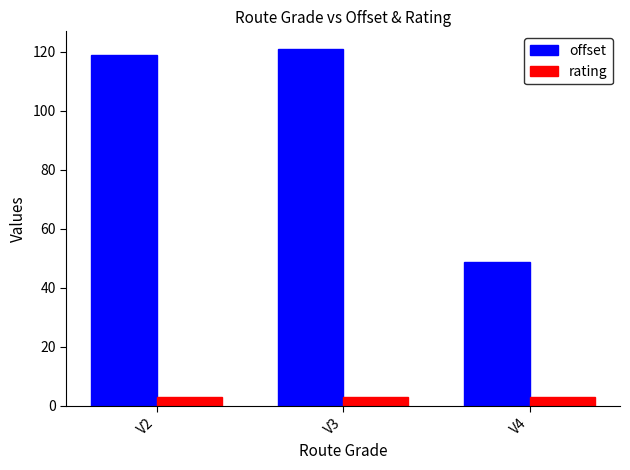

What is the value of the rating bar at the 3rd from the left?

3.0